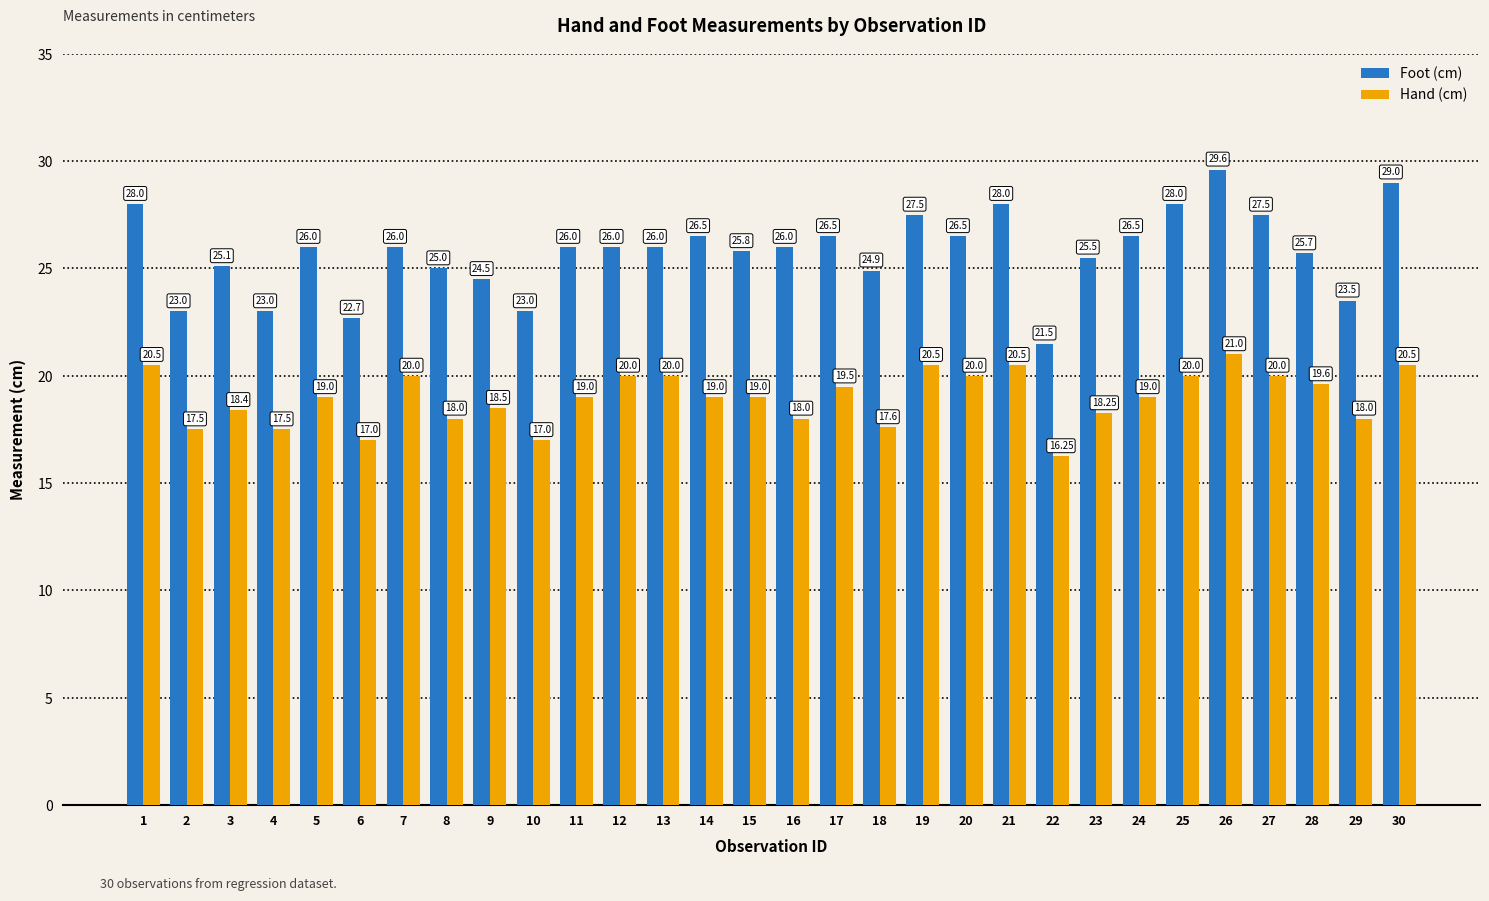

At which category is the sum across all series the highest?

26